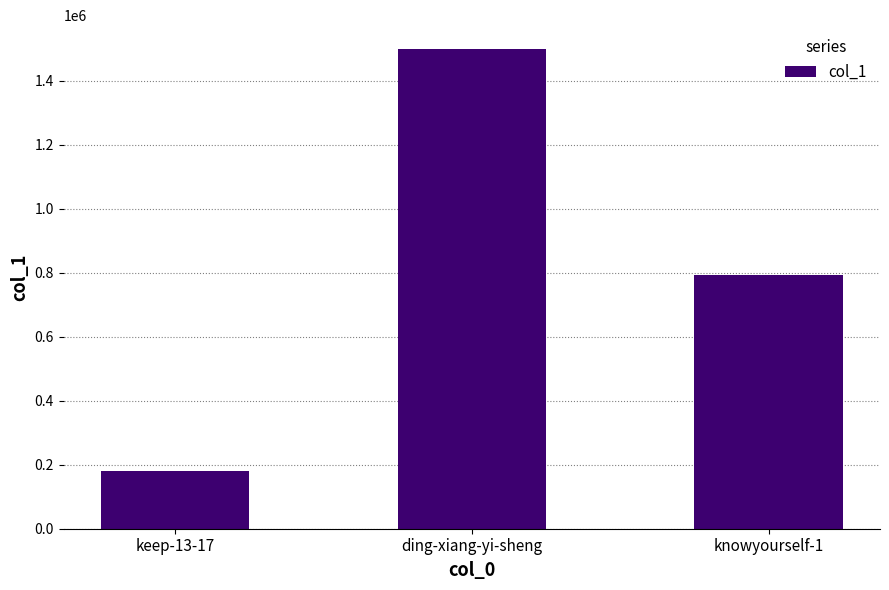

List the labels in order of value, smallest first.

keep-13-17, knowyourself-1, ding-xiang-yi-sheng